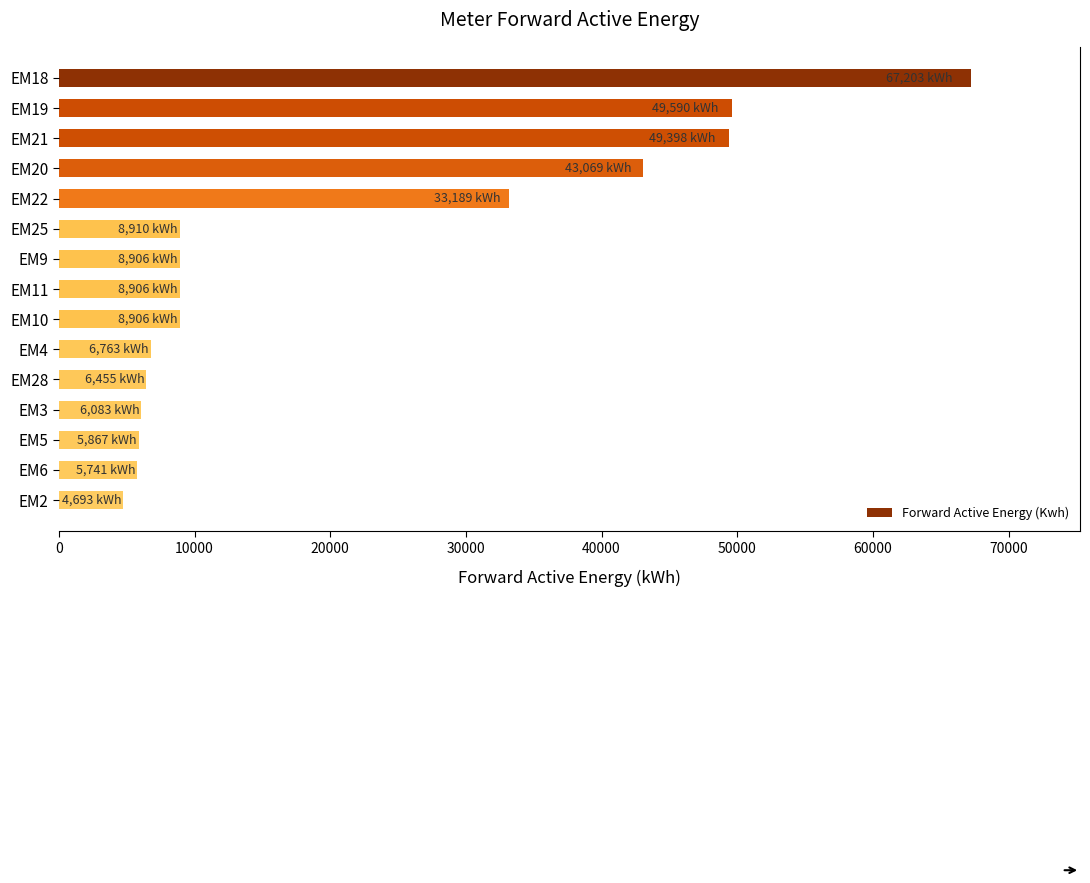

Does the chart contain stacked bars?

No